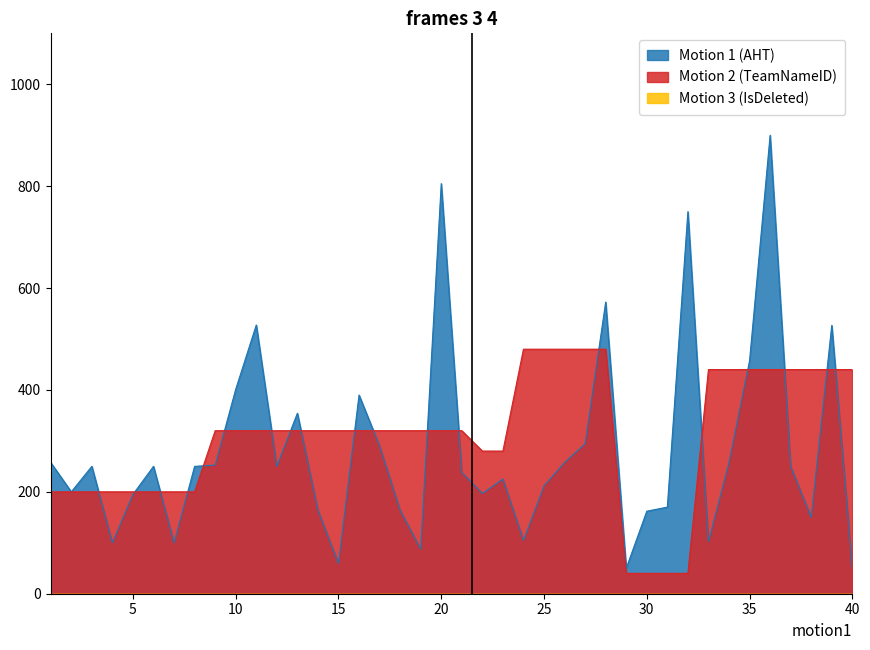

What is the highest value of the Motion 1 (AHT) series?

900.0